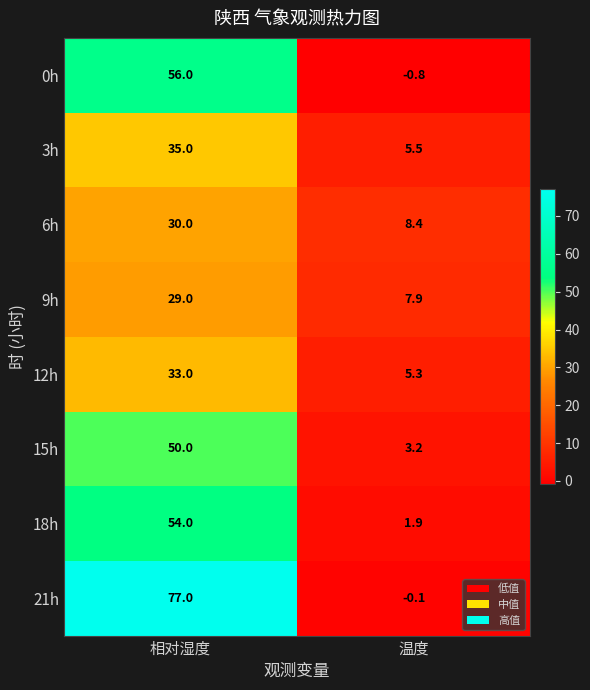

Is the value of 6h at 温度 greater than the value of 9h at 相对湿度?

No